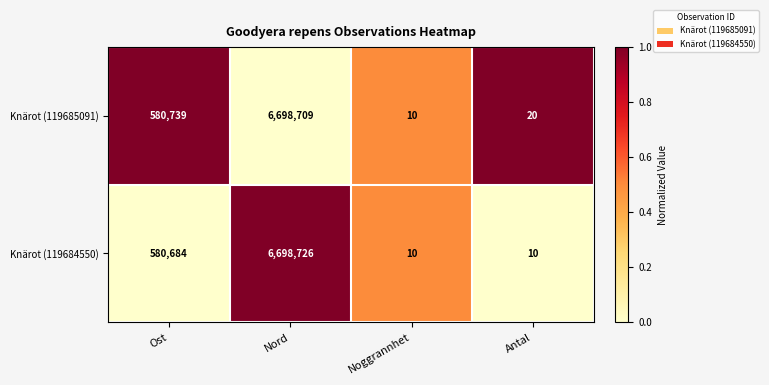

Reading left to right, extract all data points from this chart.

Knärot (119685091): 580739	6698709	10	20
Knärot (119684550): 580684	6698726	10	10